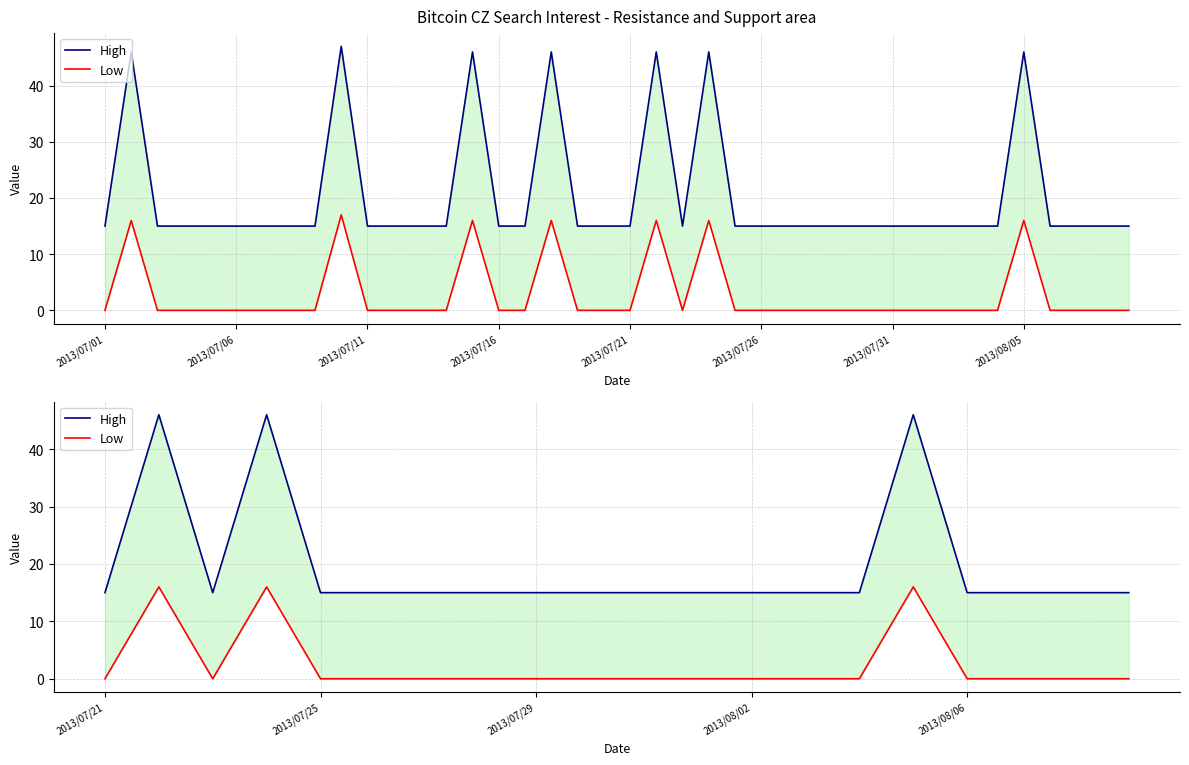

Does the chart display data point markers on the line(s)?

No